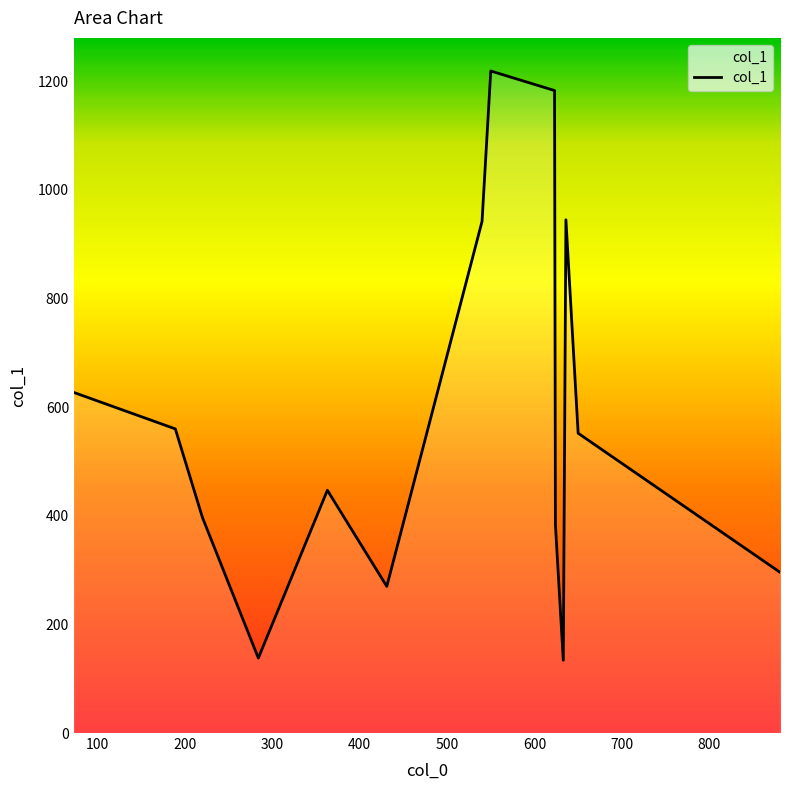

What is the difference between the maximum and minimum values?

1085